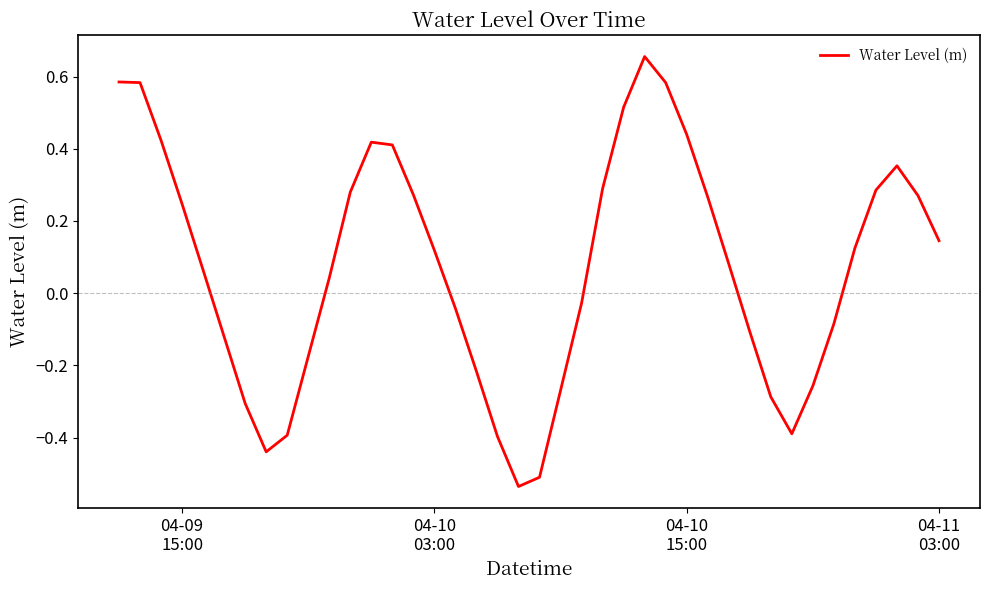

What is the difference between the maximum and minimum values?

1.2